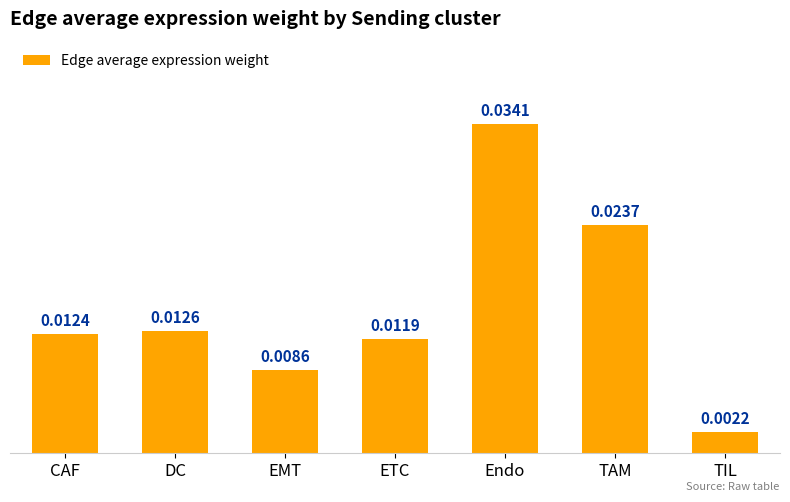

What is the label of the 1st bar from the left?

CAF